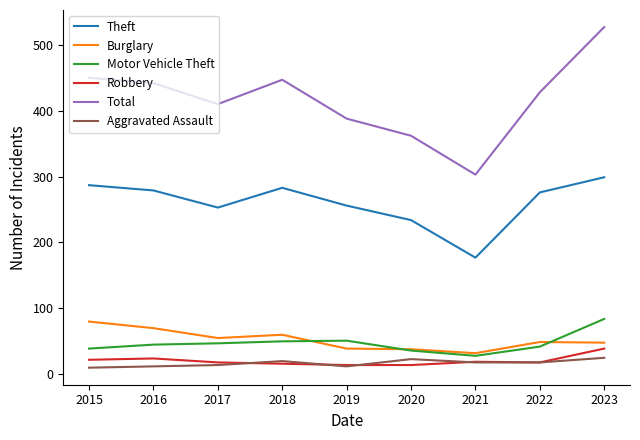

The Theft series shows 279 at 2016. True or false?

True